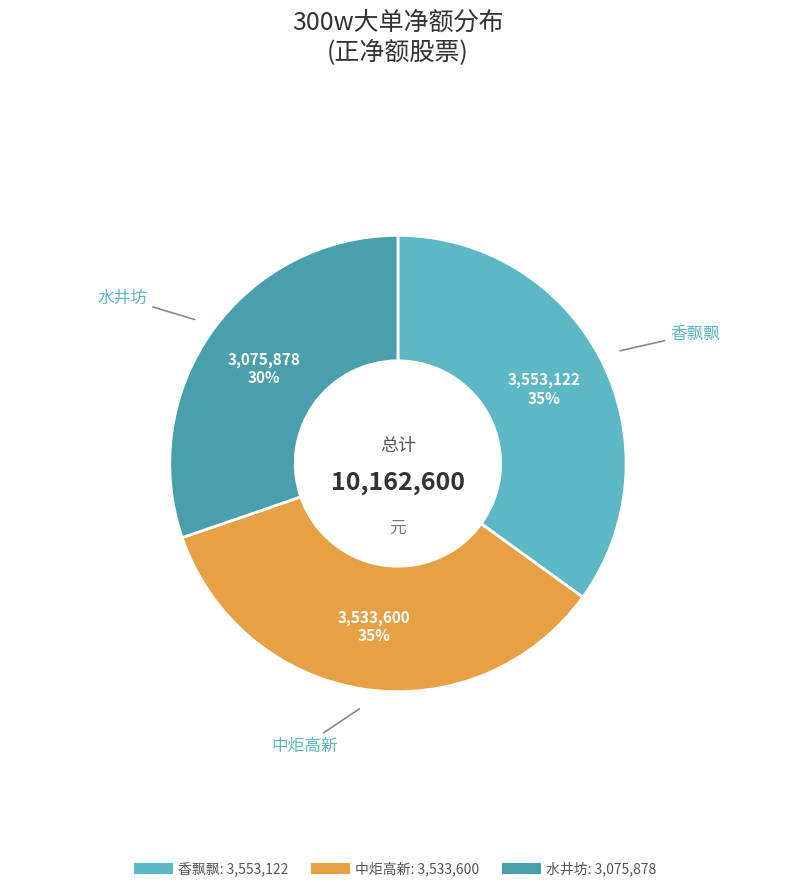

Does 水井坊 represent more than half of the total?

No